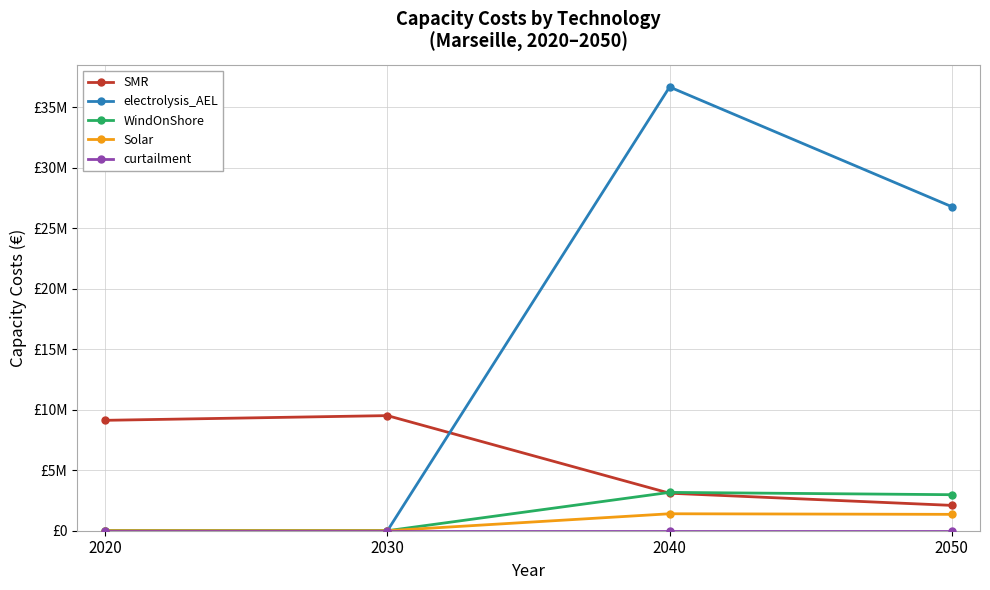

Is the value of electrolysis_AEL at 2020 greater than the value of curtailment at 2020?

No